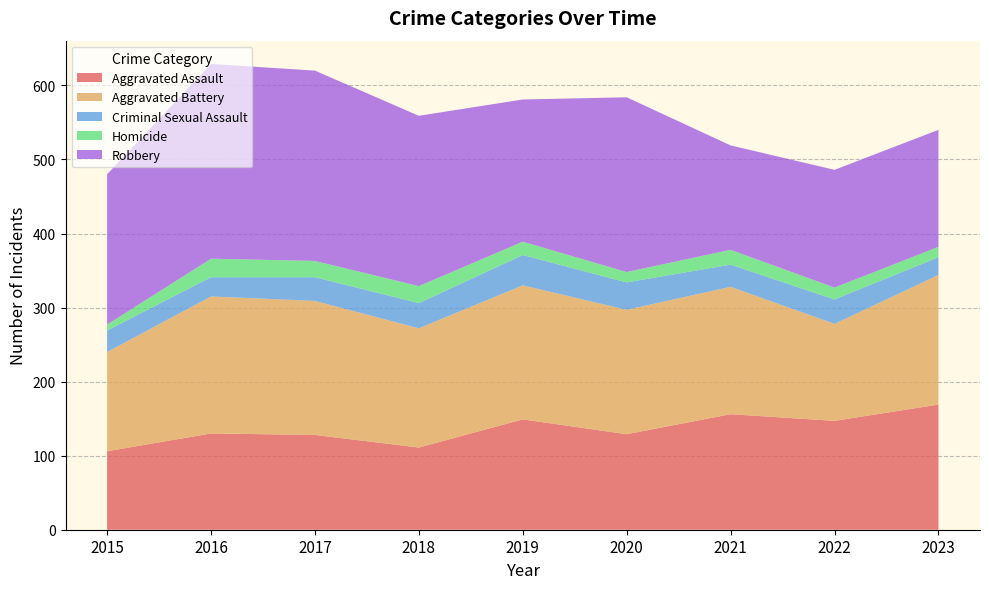

Reading left to right, list all the values displayed in this chart.

Aggravated Assault: 106	130	128	111	149	129	156	147	169
Aggravated Battery: 134	185	181	161	181	168	172	131	175
Criminal Sexual Assault: 29	26	32	34	41	37	30	33	24
Homicide: 8	25	22	23	18	14	20	16	14
Robbery: 203	263	257	230	192	236	141	159	158